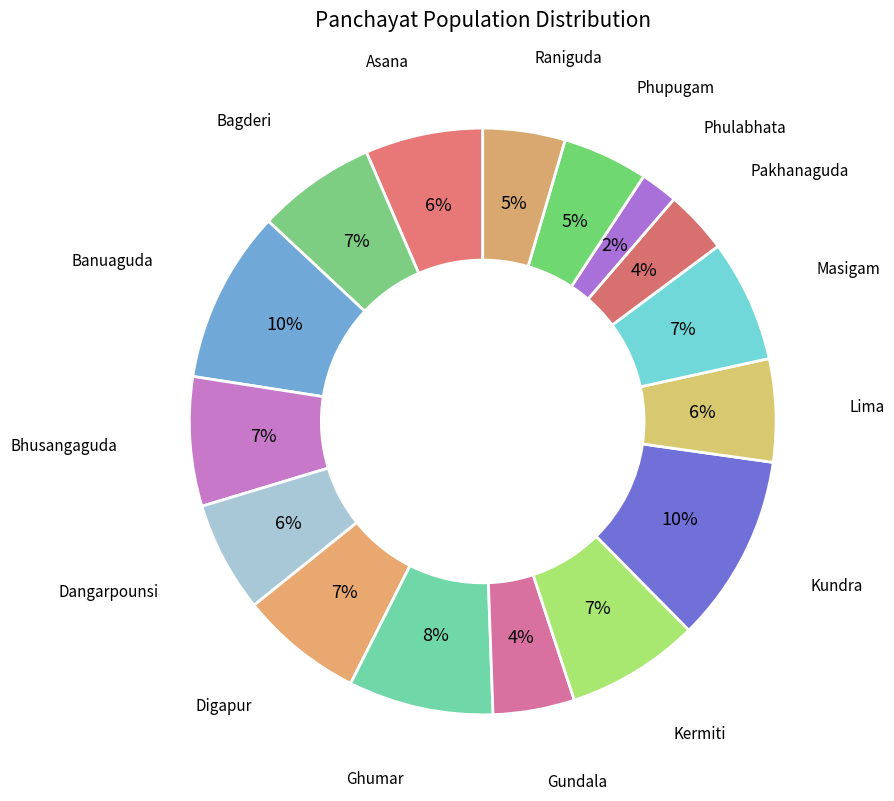

Count the number of slices in the pie.

16